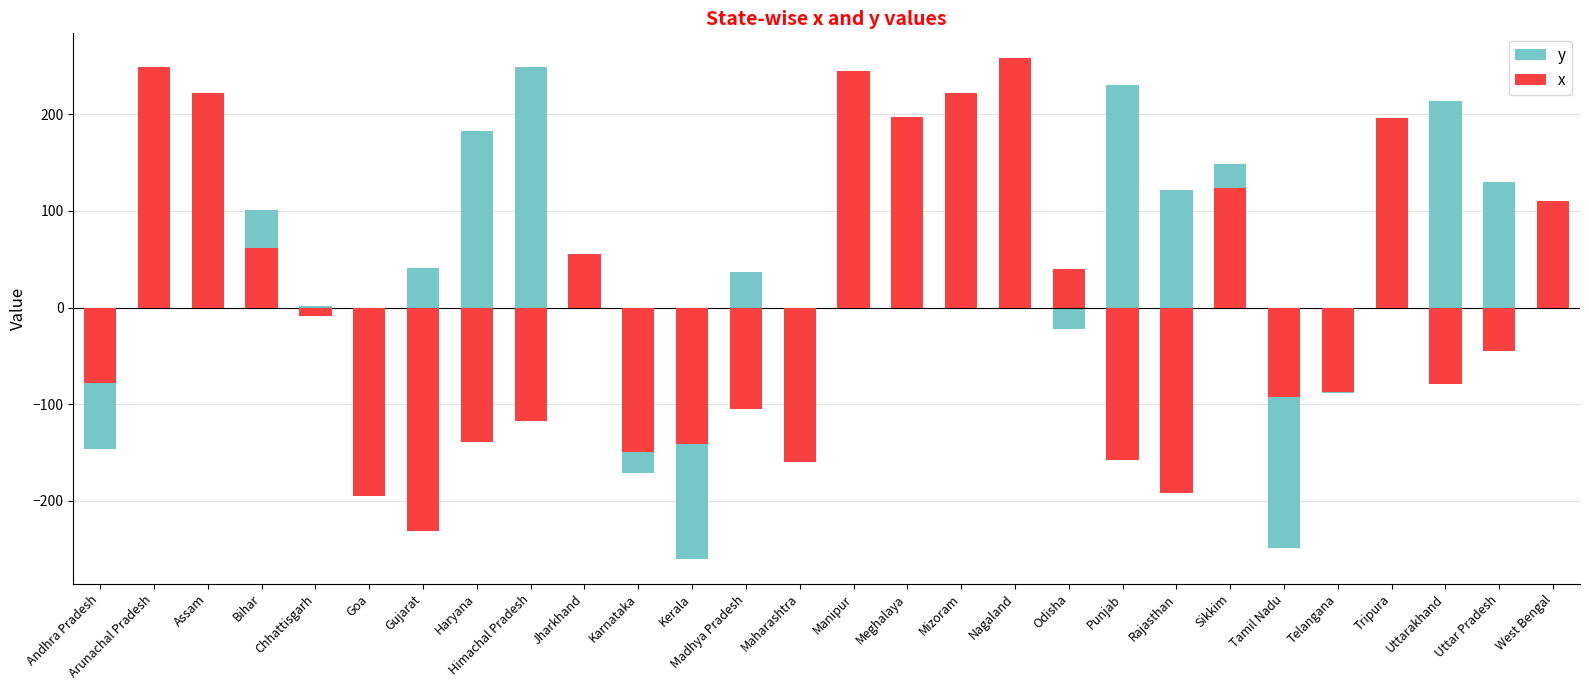

List the series in order of their overall mean, highest first.

y, x